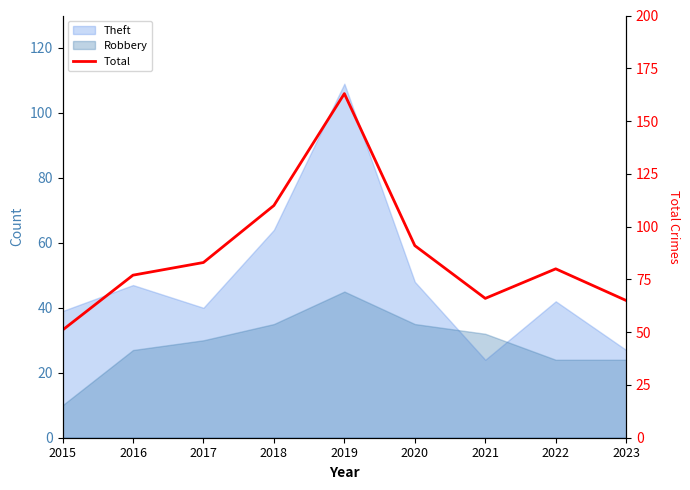

What is the difference between the values at 2022 and 2015?

29